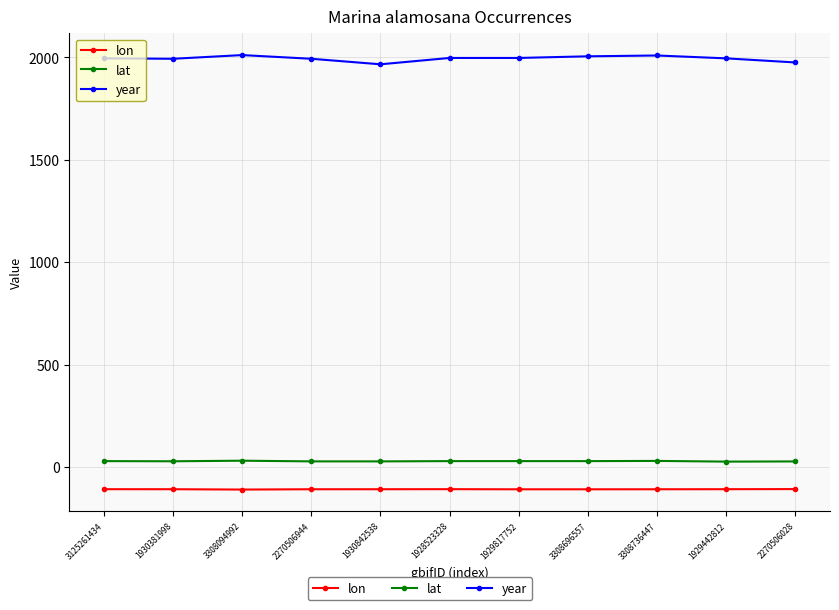

Does the chart display data point markers on the line(s)?

Yes